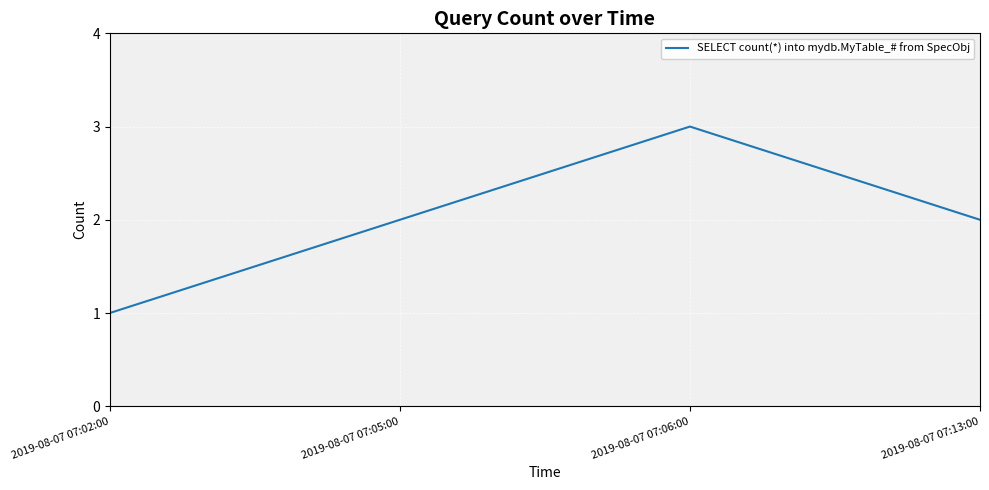

Does the chart have visible grid lines?

Yes